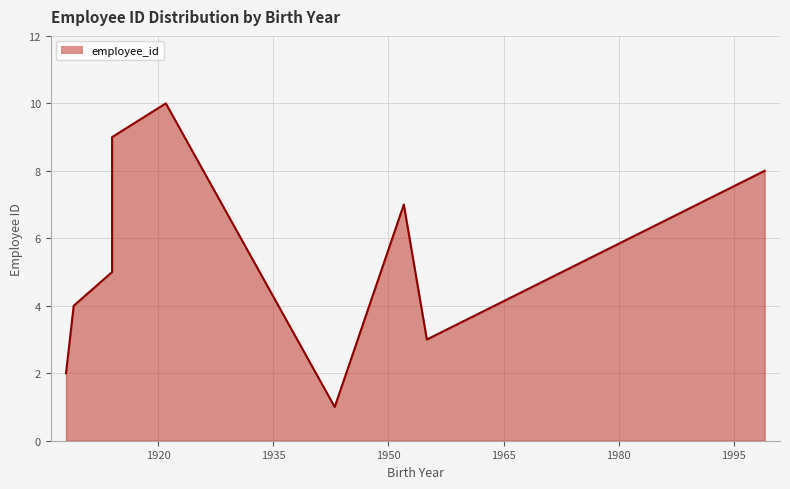

List the labels in order of value, largest first.

1921, 1914, 1999, 1952, 1914, 1914, 1909, 1955, 1908, 1943